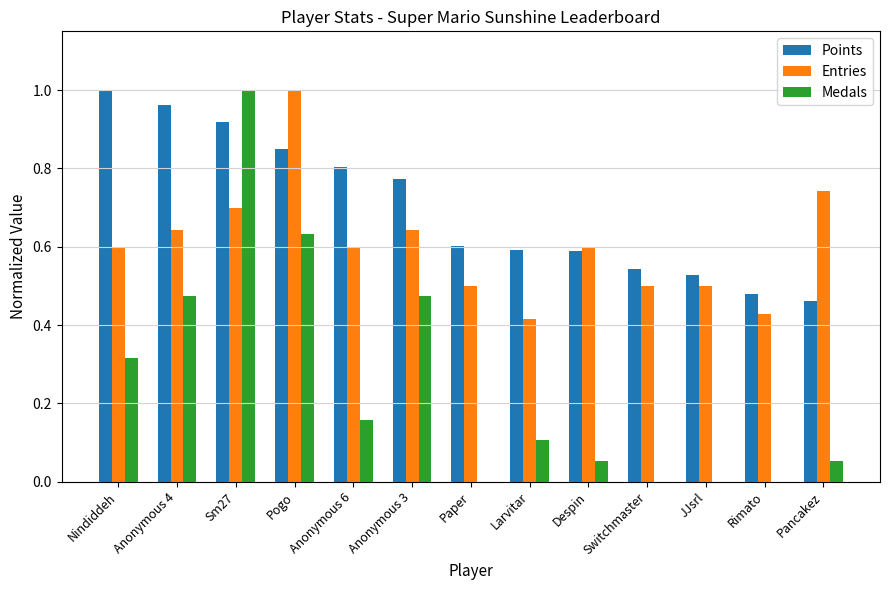

Which category has the highest value in the Entries series?

Pogo